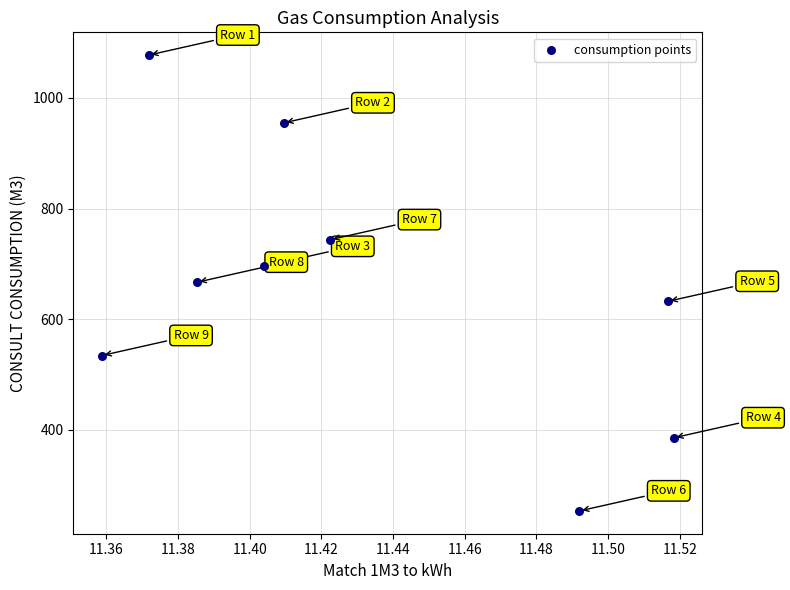

What is the average X value?

11.4